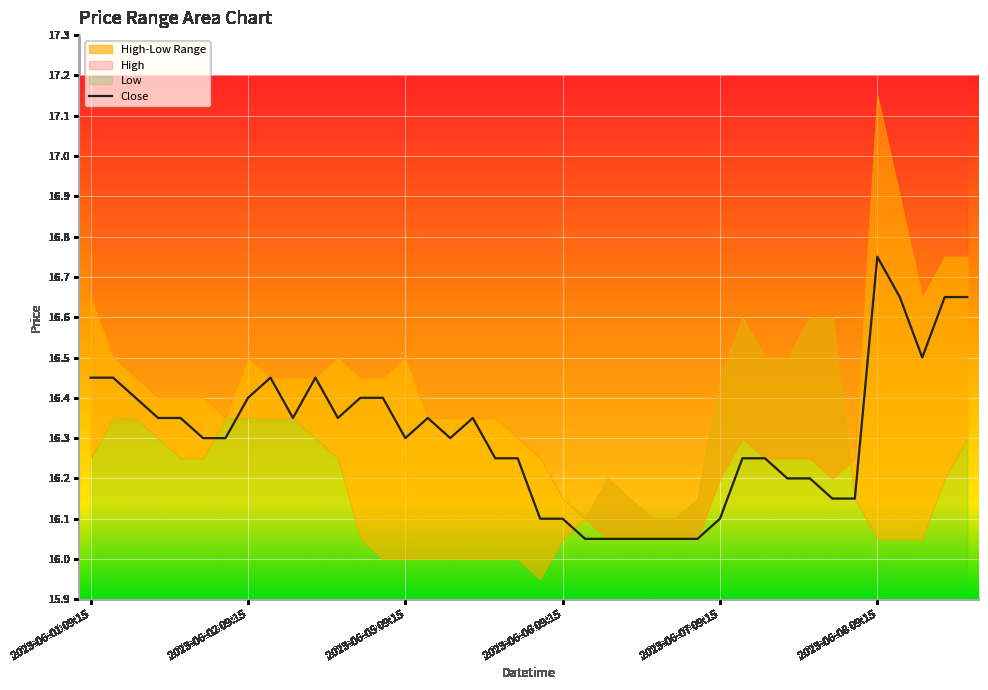

Which category has the highest value in the Close series?

2023-06-08 09:15